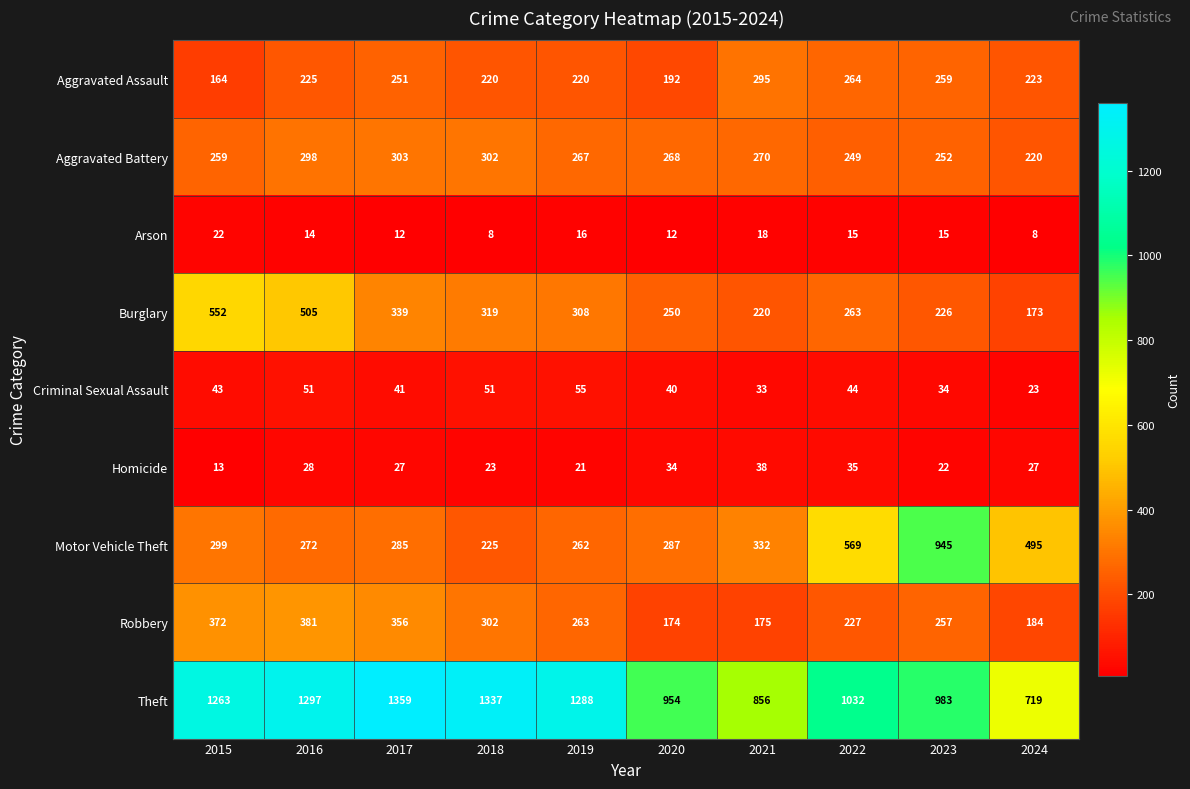

Which series has the widest spread of values?

Motor Vehicle Theft